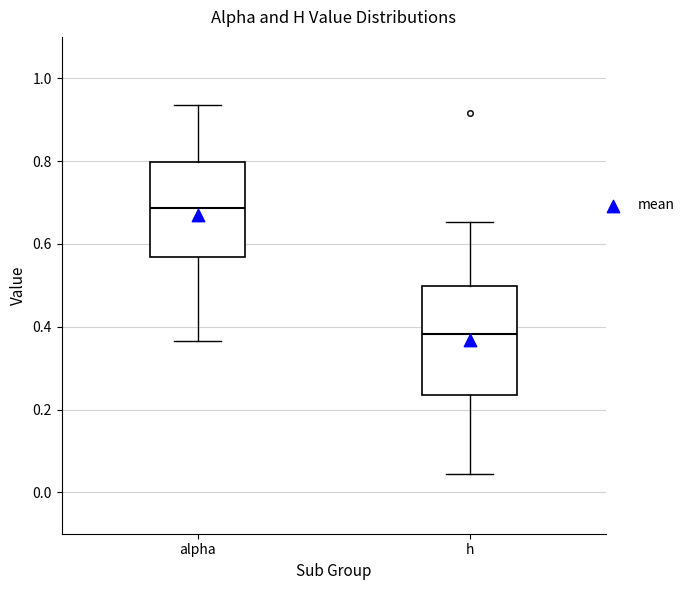

Reading left to right, transcribe this box plot: for each box, give where its median line is, the range the box spans, and where its two whiskers end, as read against the y-axis. The values are not printed on the chart, so give them approximately, as read against the axis.

alpha: median 0.68, box 0.56 to 0.80, whiskers 0.36 to 0.94
h: median 0.38, box 0.24 to 0.50, whiskers 0.04 to 0.66